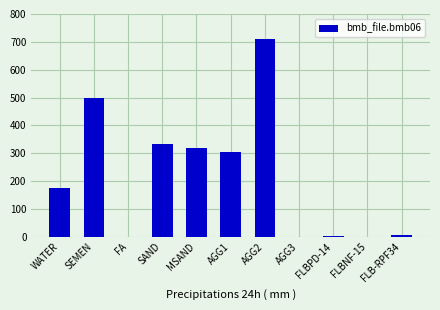

What is the sum of the values at AGG3 and AGG2?

710.0